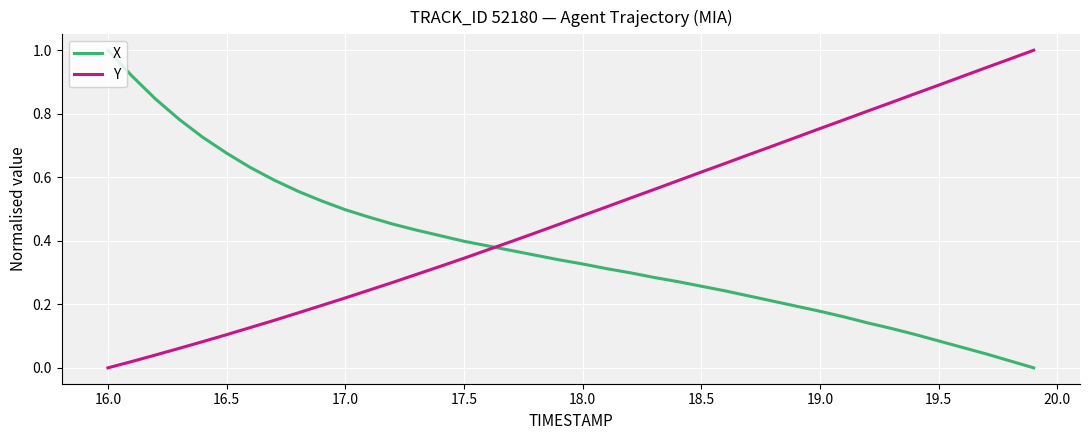

True or false: X has more than 2 points higher than both neighbors.

False